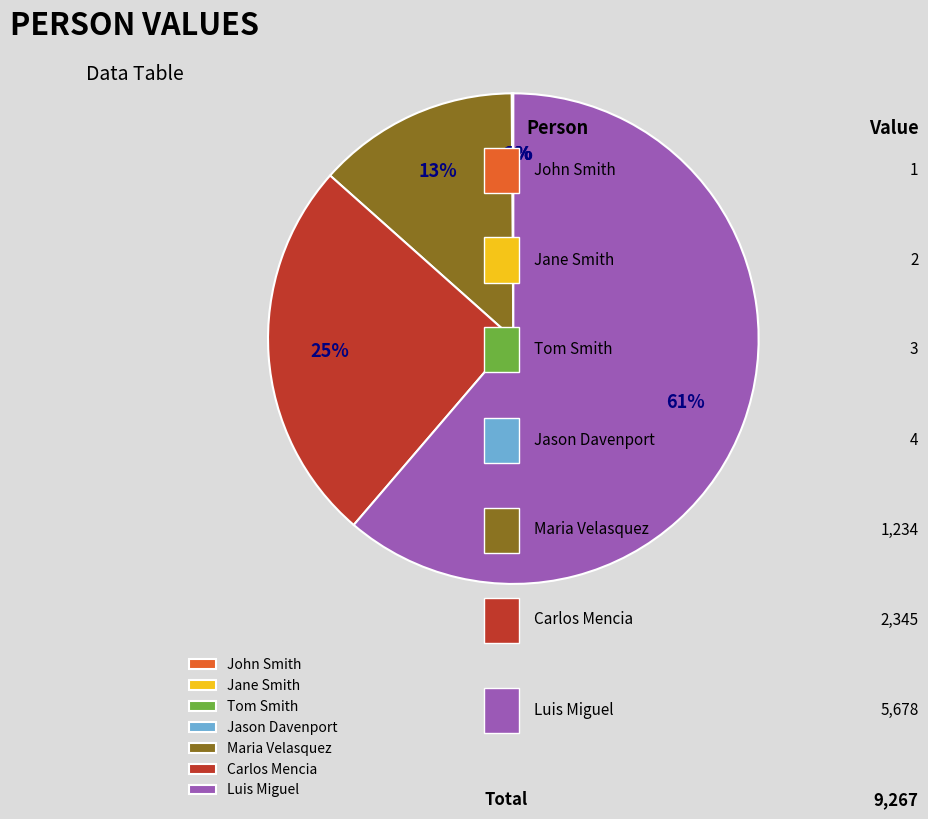

Is it true that Maria Velasquez is 5% of the pie?

False